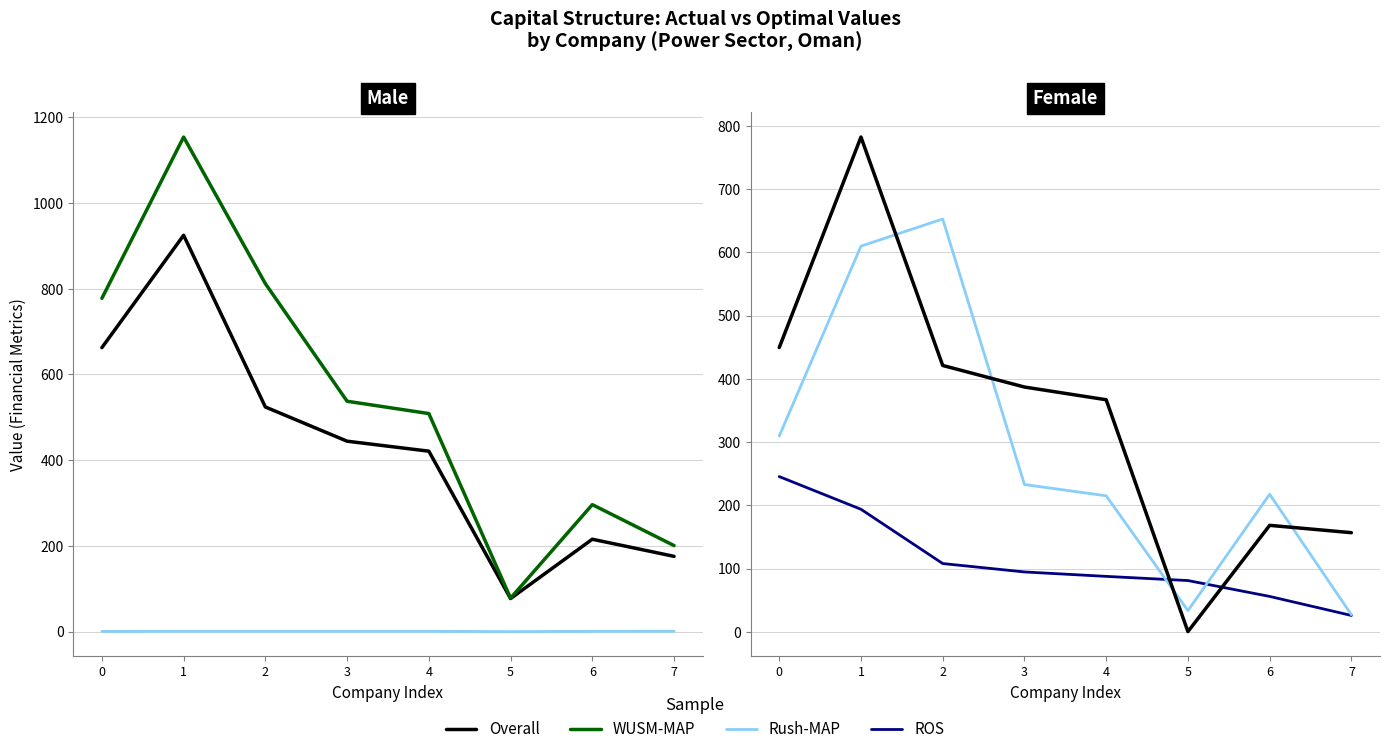

Rank the series by their maximum value, from highest to lowest.

WUSM-MAP, Overall, Rush-MAP, ROS